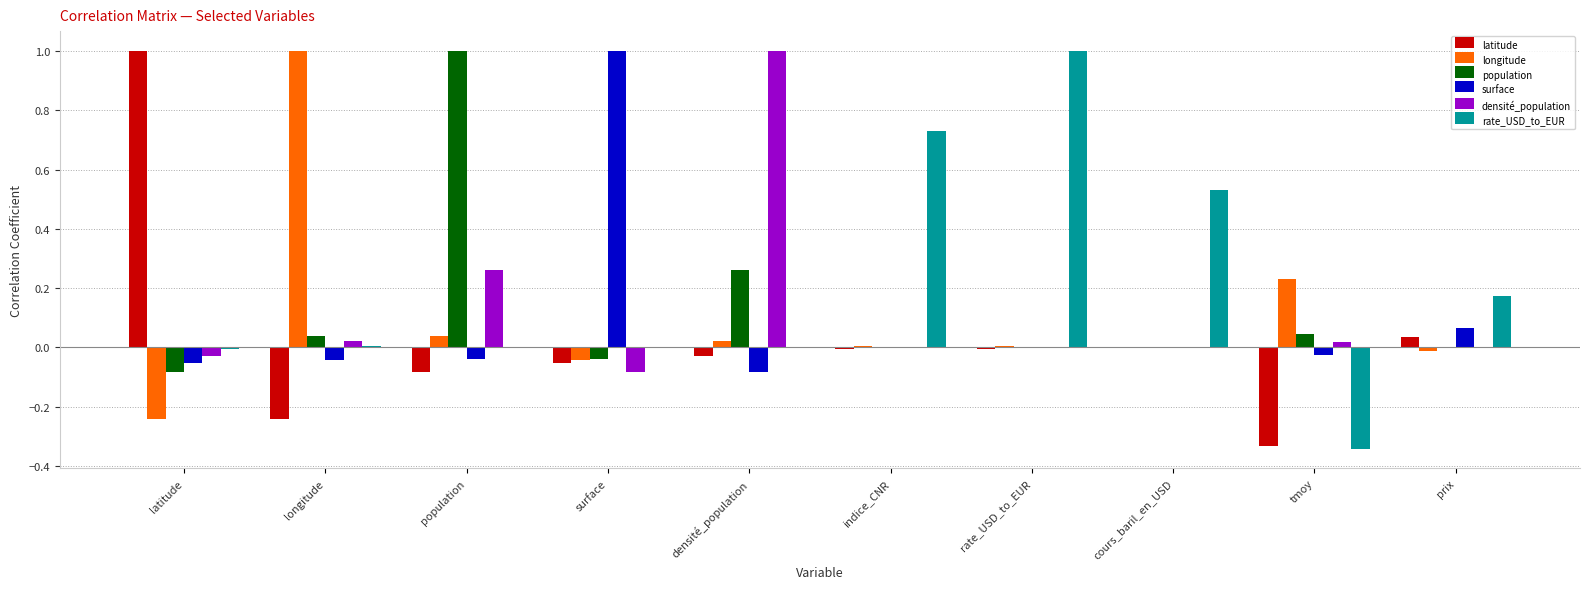

What is the greatest value displayed?

1.0